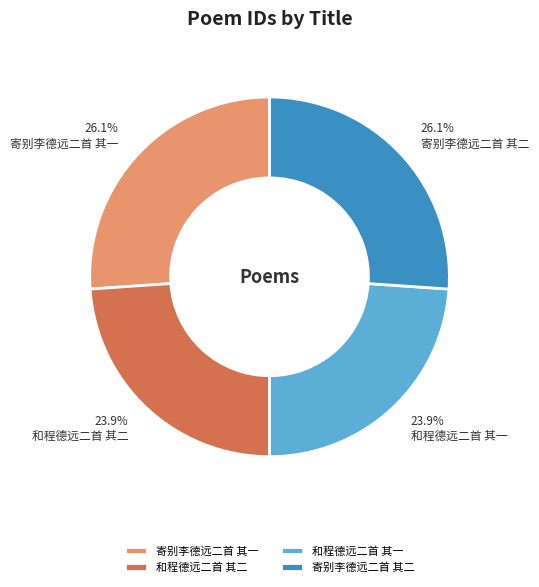

To the nearest percent, what is the difference between the largest and smallest slice percentages?

2%